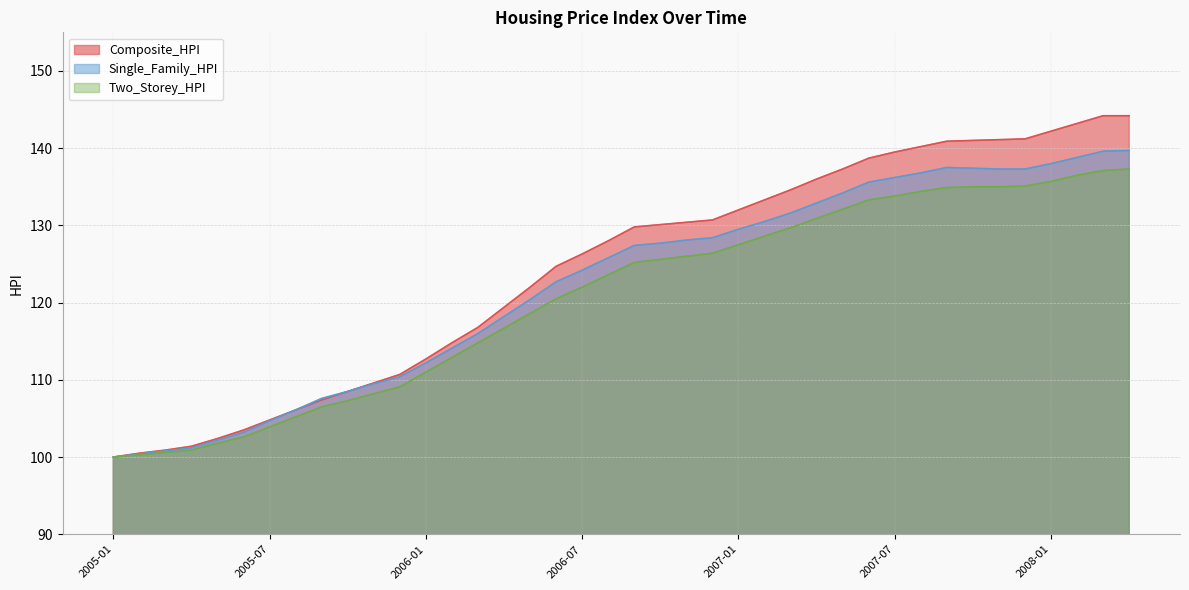

What is the label of the 8th point from the right?

2007-09